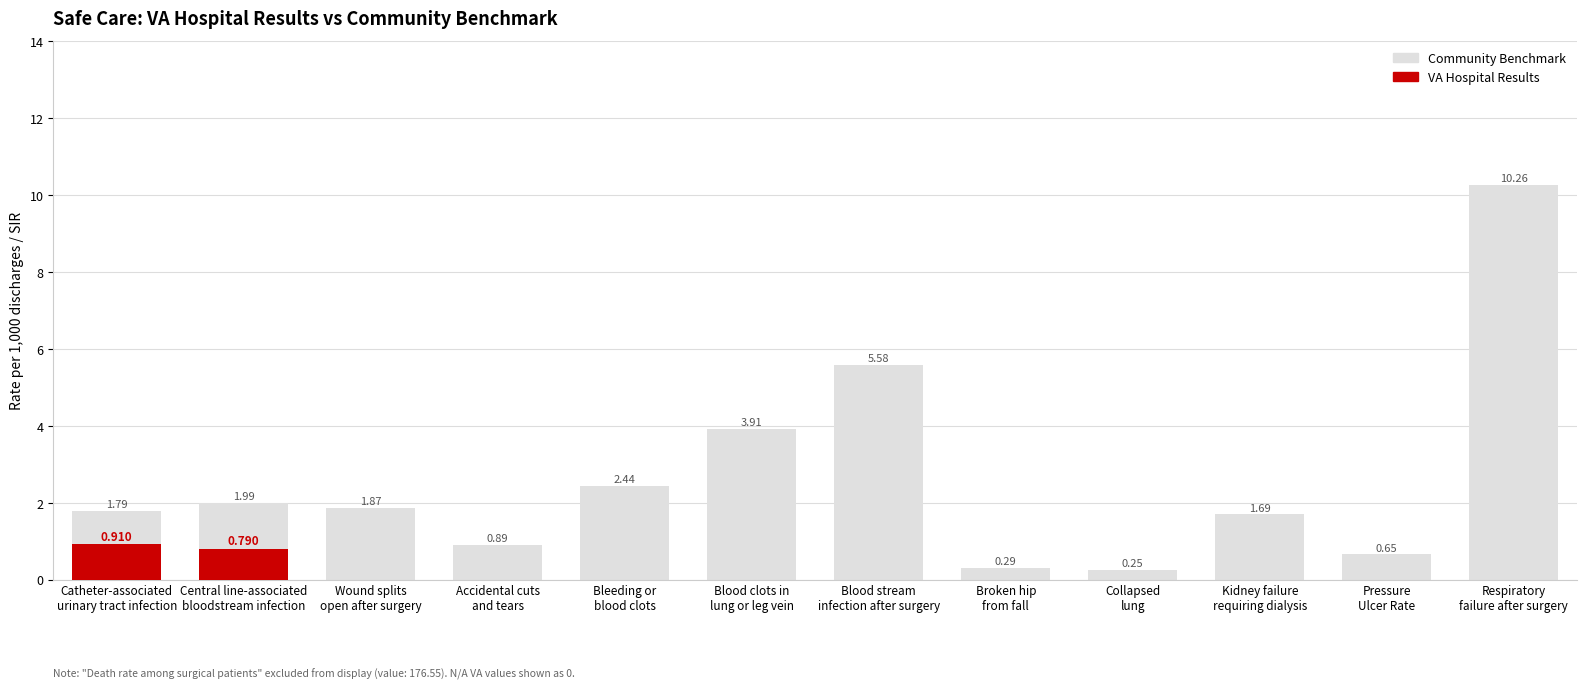

The value of Community Benchmark at Kidney failure
requiring dialysis is 1.1. True or false?

False